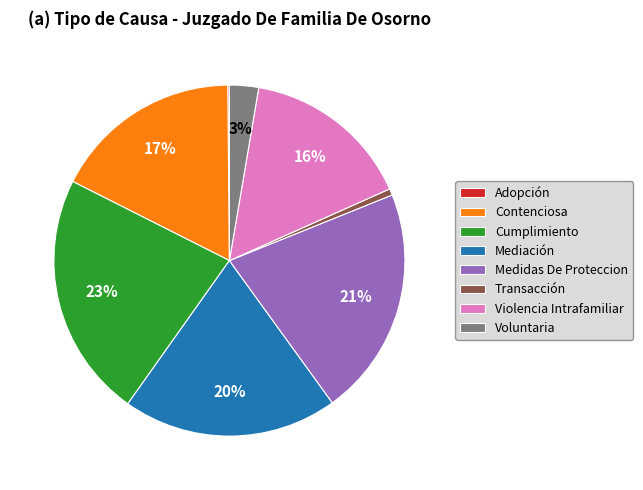

Which slice is the largest?

Cumplimiento